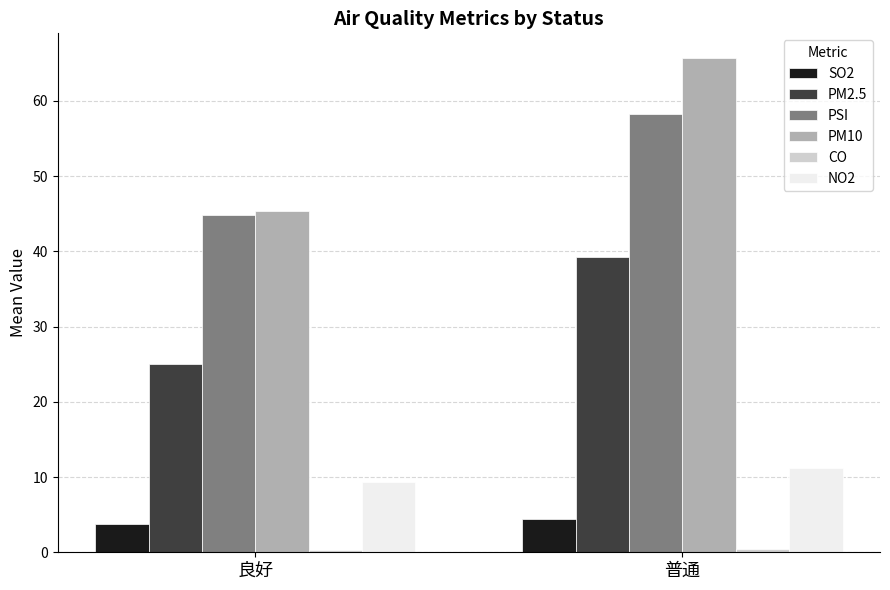

What is the greatest value displayed?

65.7